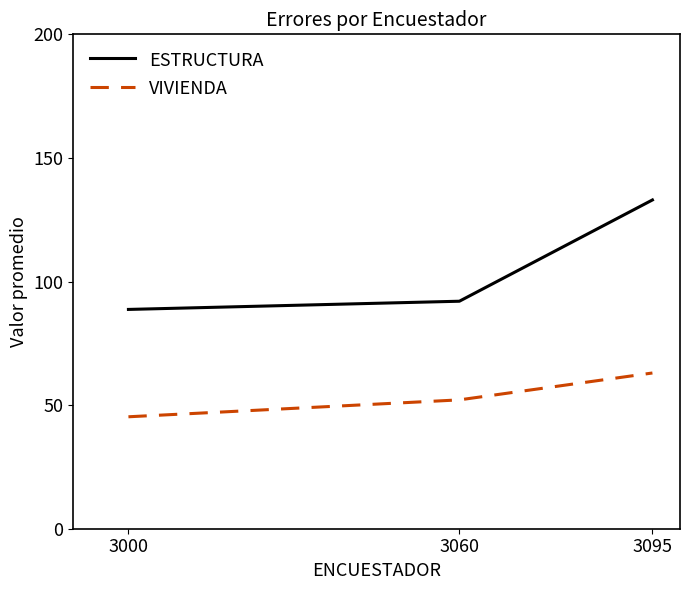

Which series has the widest spread of values?

ESTRUCTURA